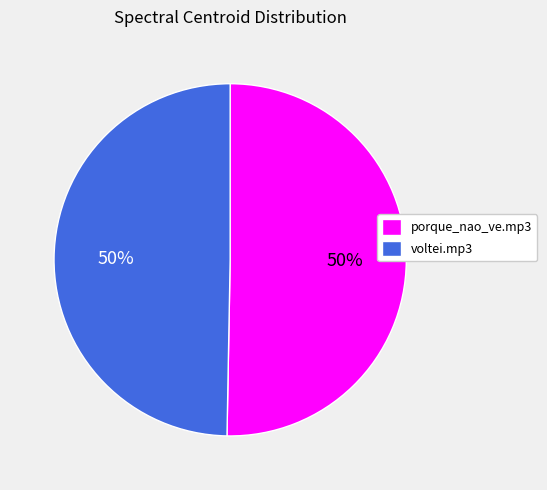

Approximately how many times larger is the value at porque_nao_ve.mp3 compared to voltei.mp3?

1.0